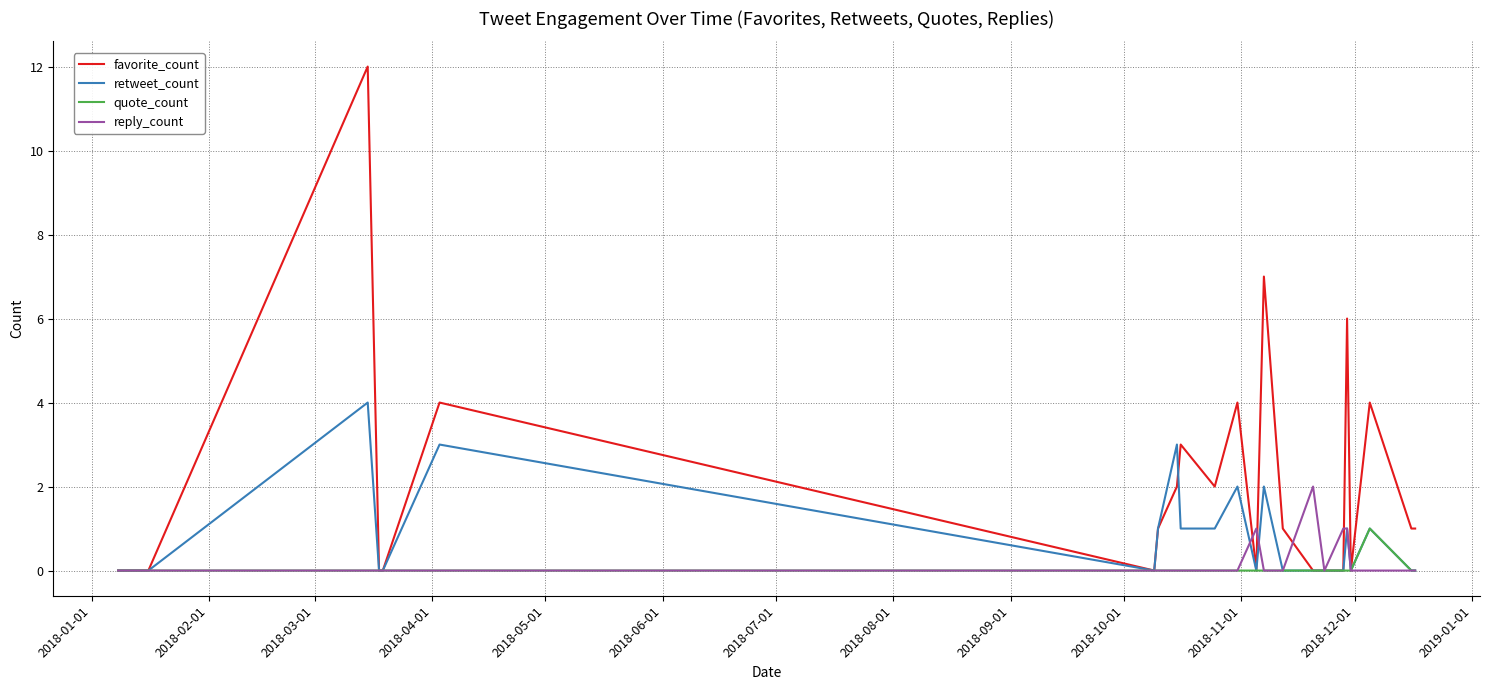

Which series has the largest total across all categories?

favorite_count